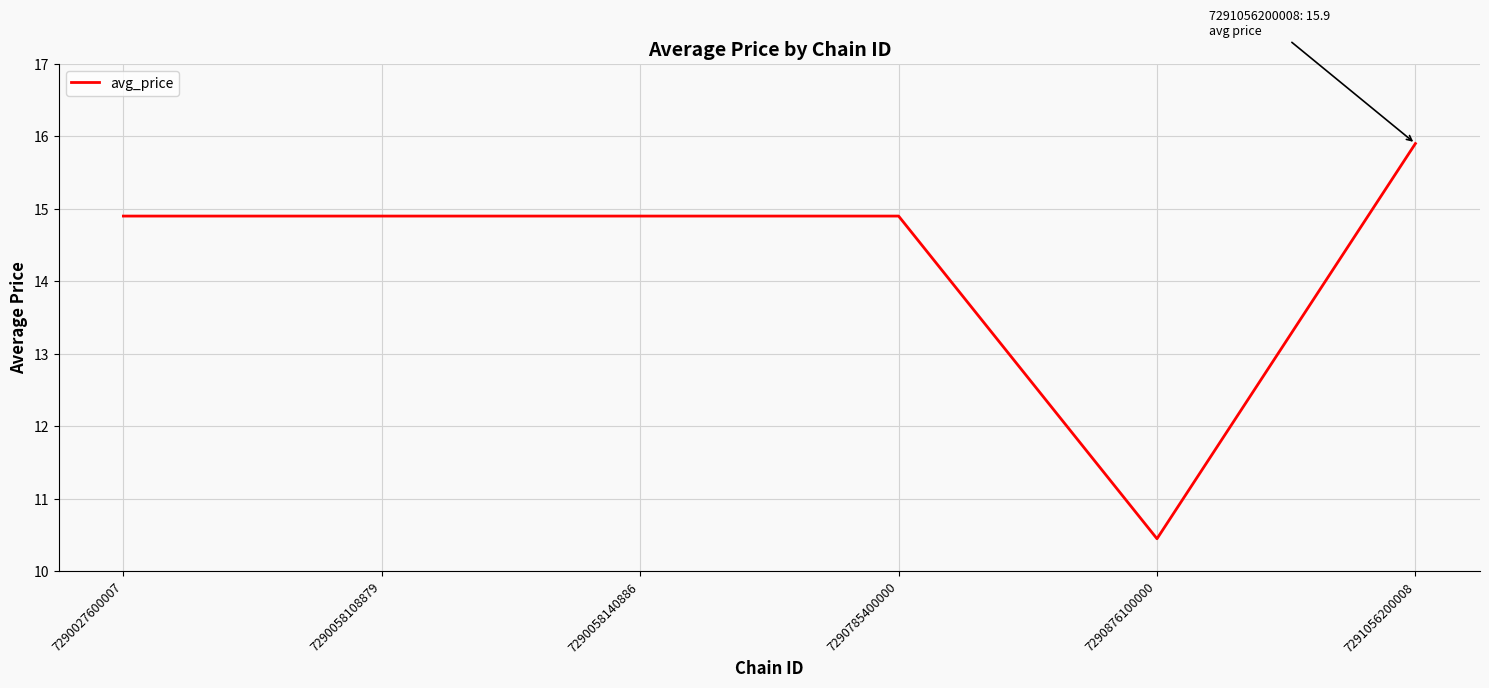

The chart shows a value of 9.1 at 7290058108879. True or false?

False